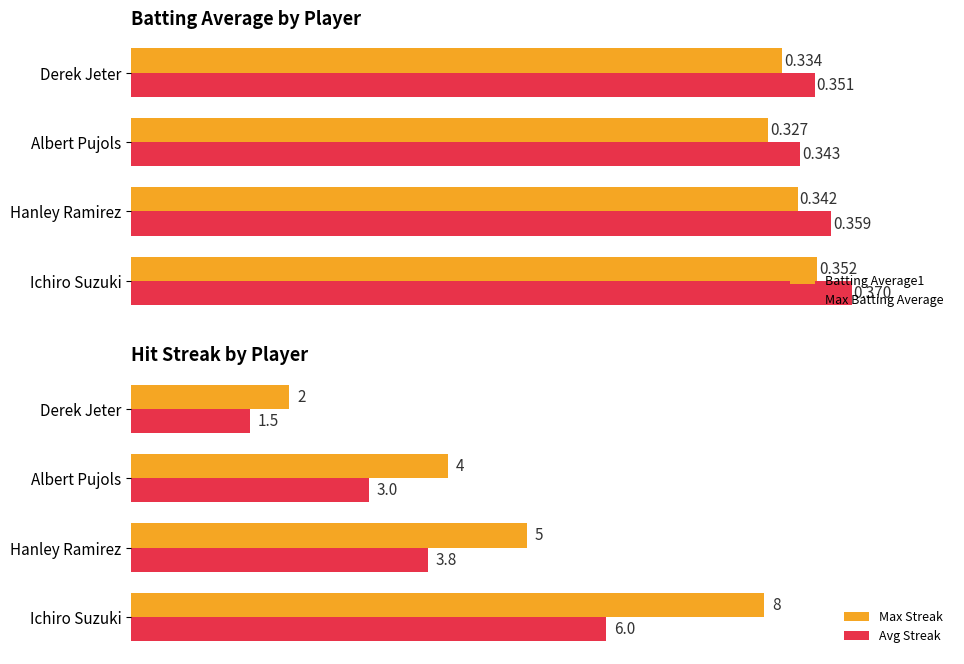

At which label is Batting Average1 closest to 0?

Albert Pujols